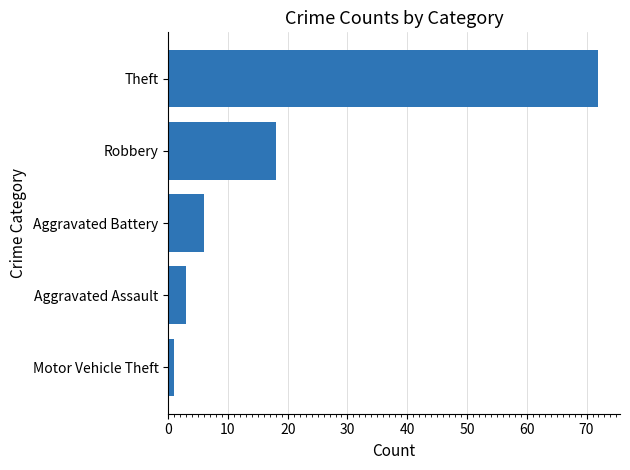

What is the greatest value displayed?

72